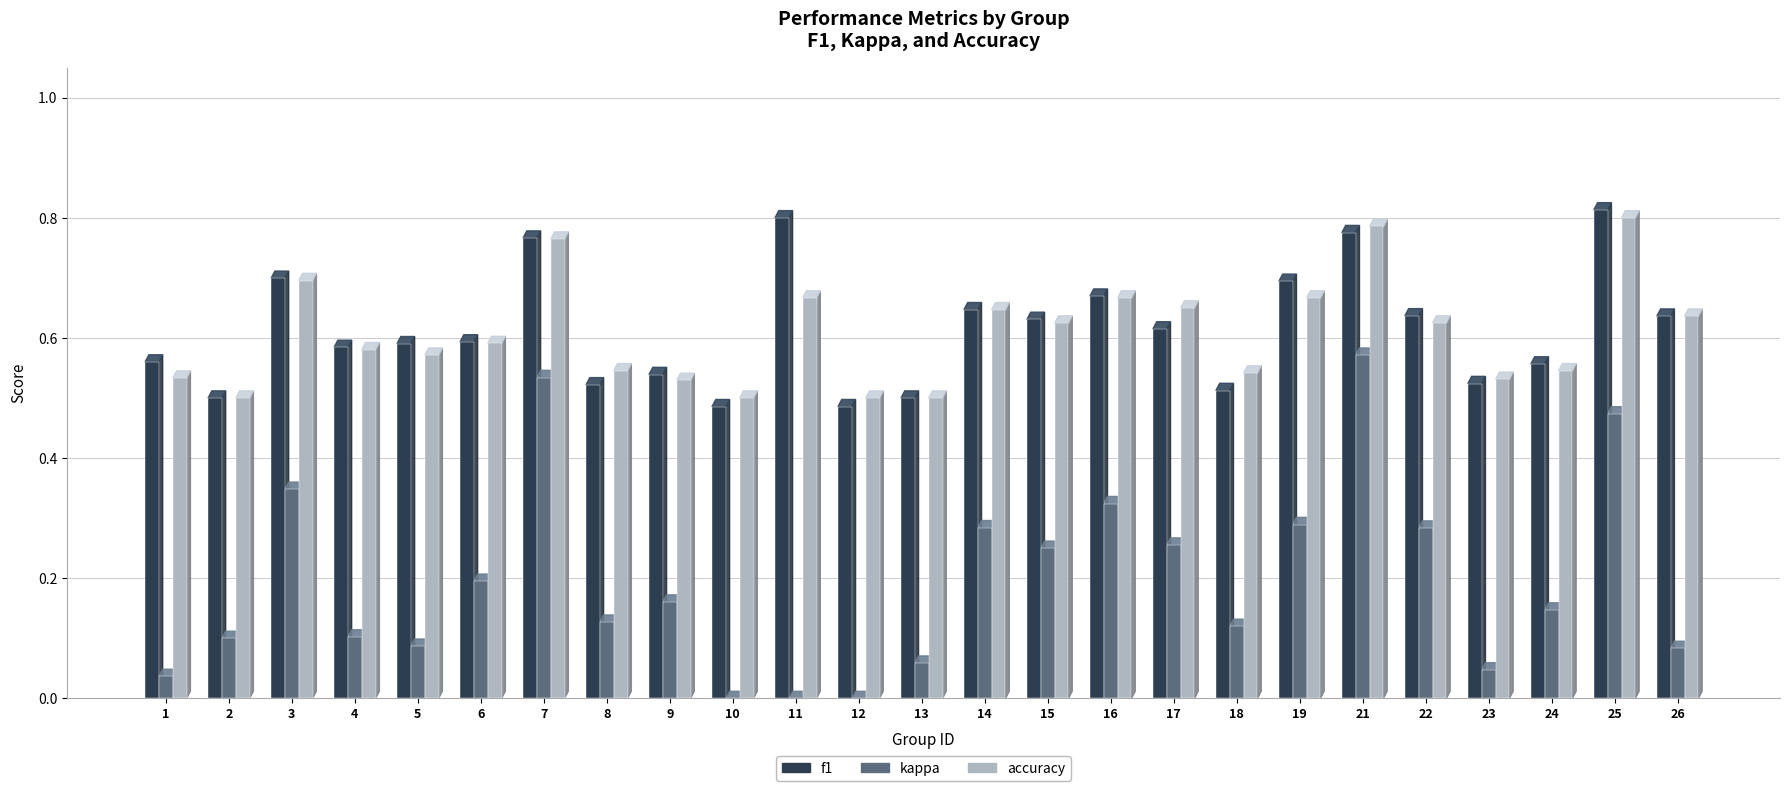

Which category has the highest value in the f1 series?

25